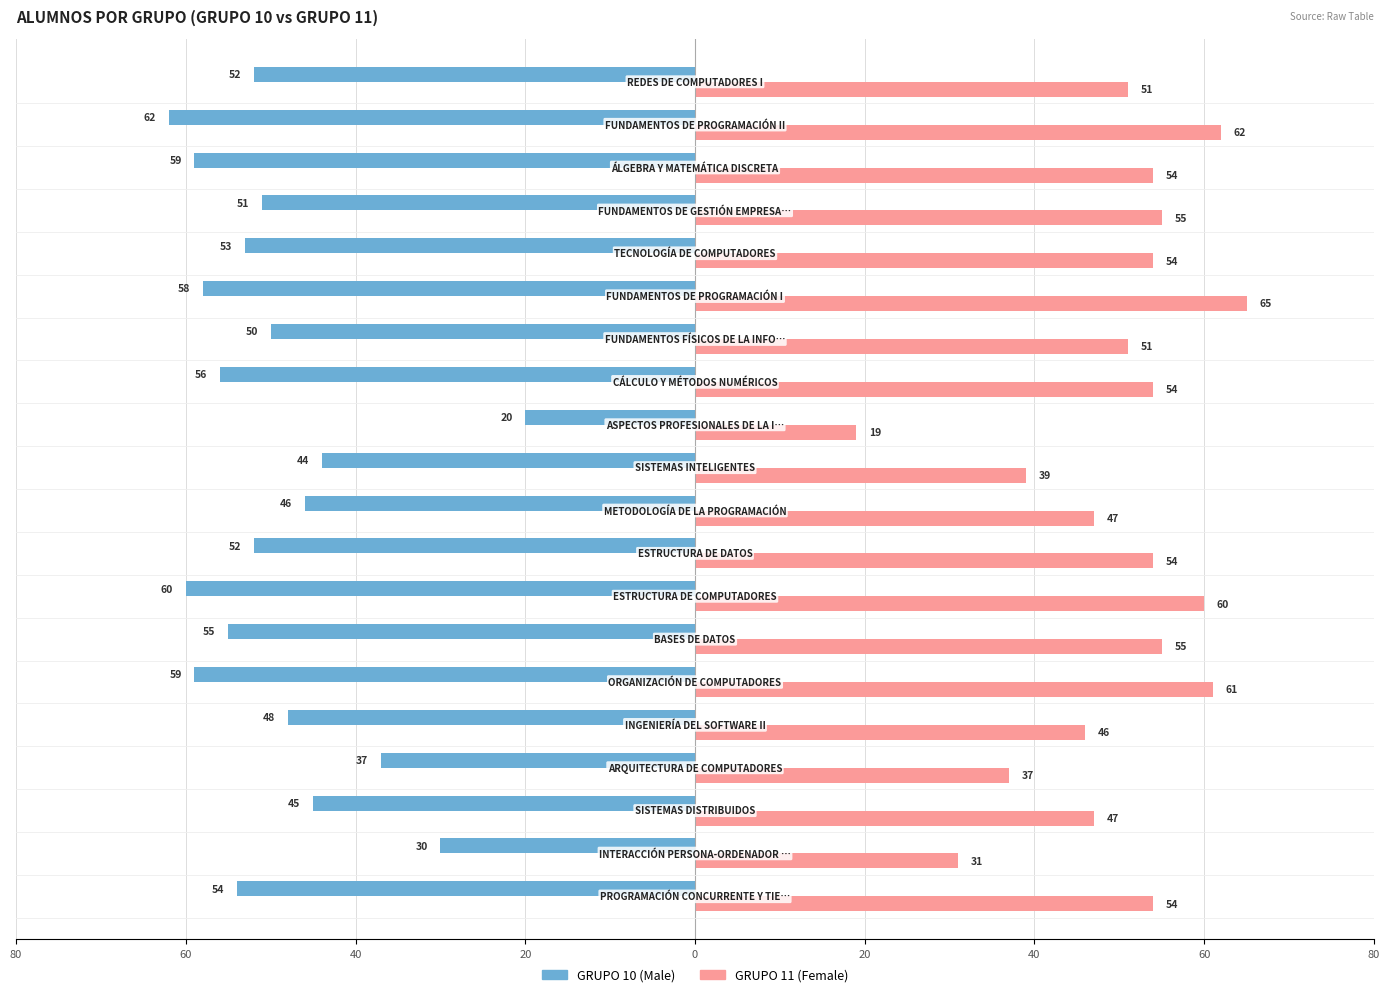

What is the difference between the maximum and minimum values in the GRUPO 10 (Male) series?

42